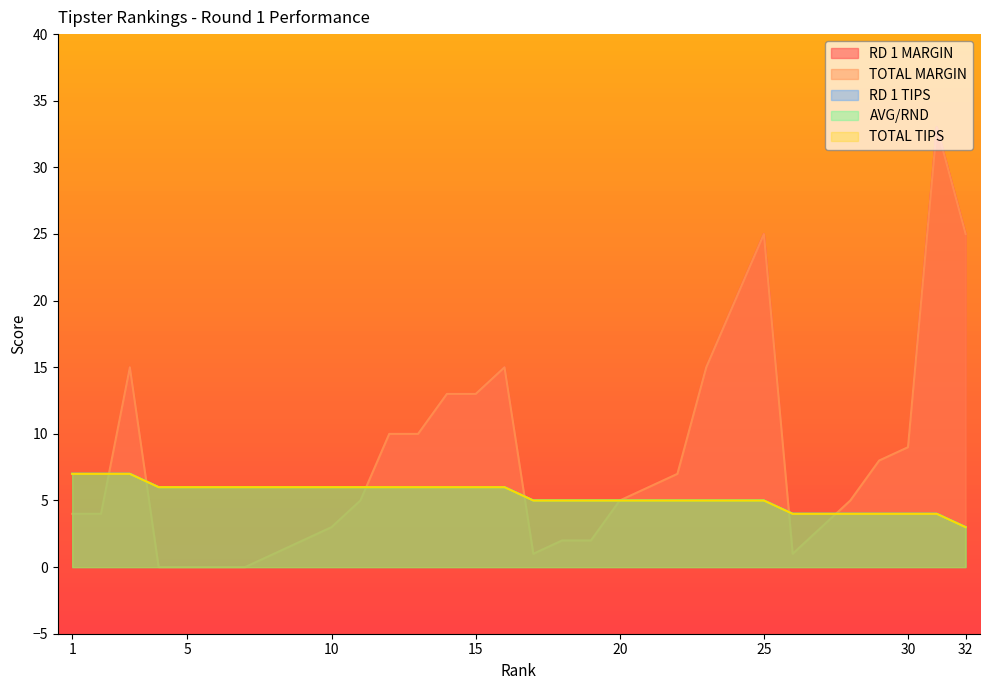

How many intersections are there between RD 1 MARGIN and AVG/RND?

6